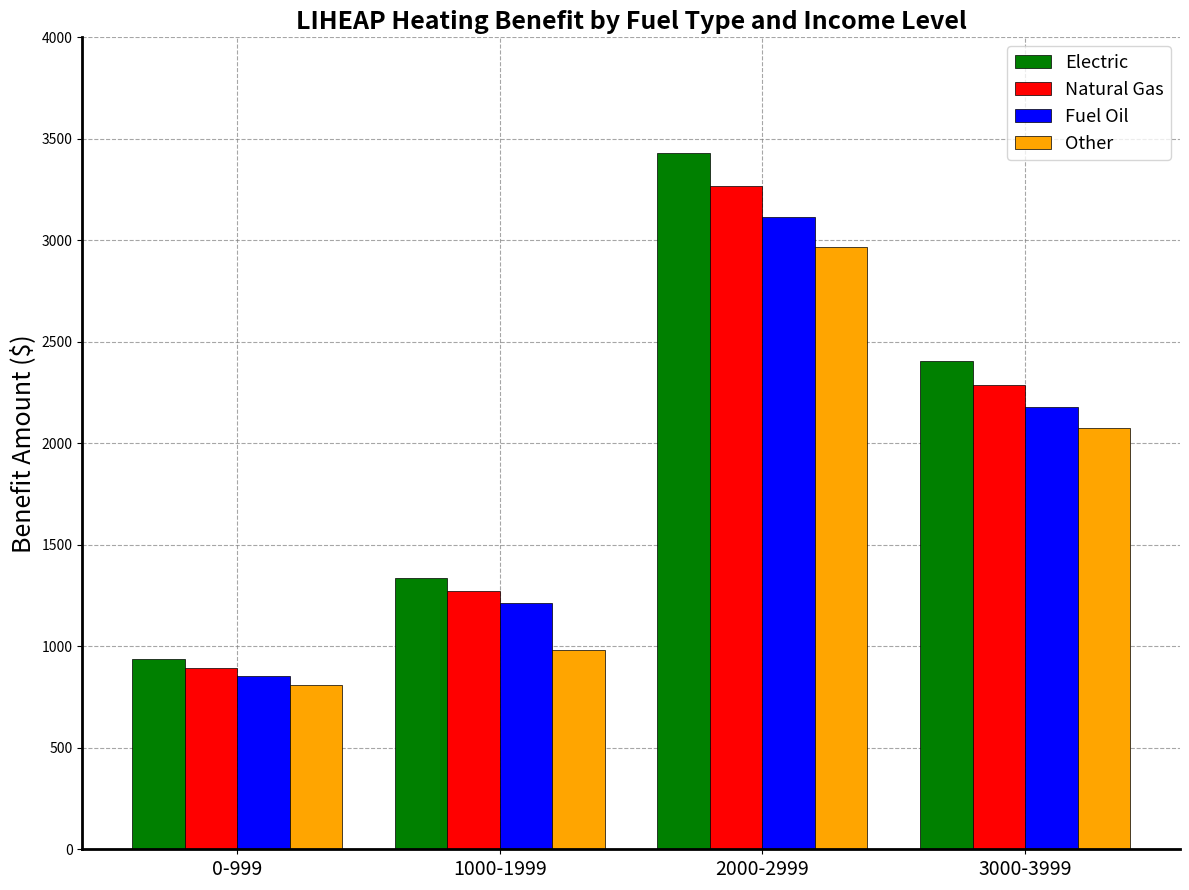

What is the label of the 4th bar from the right?

0-999